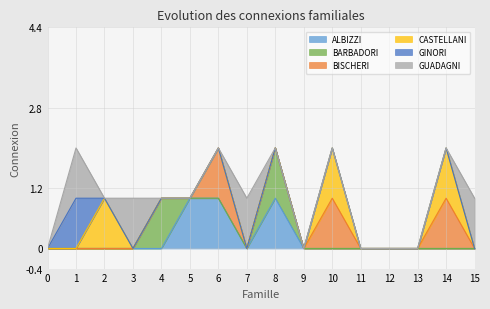

Is it true that CASTELLANI equals 0 at BISCHERI?

False